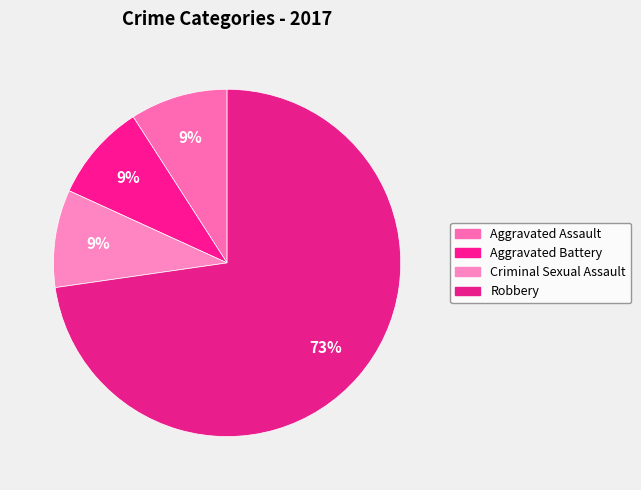

Count the number of slices in the pie.

4